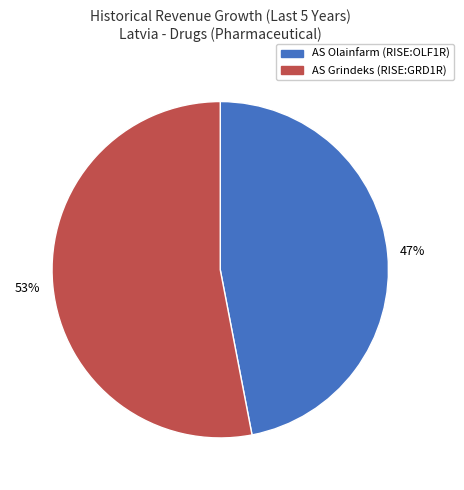

How many segments does this pie chart have?

2